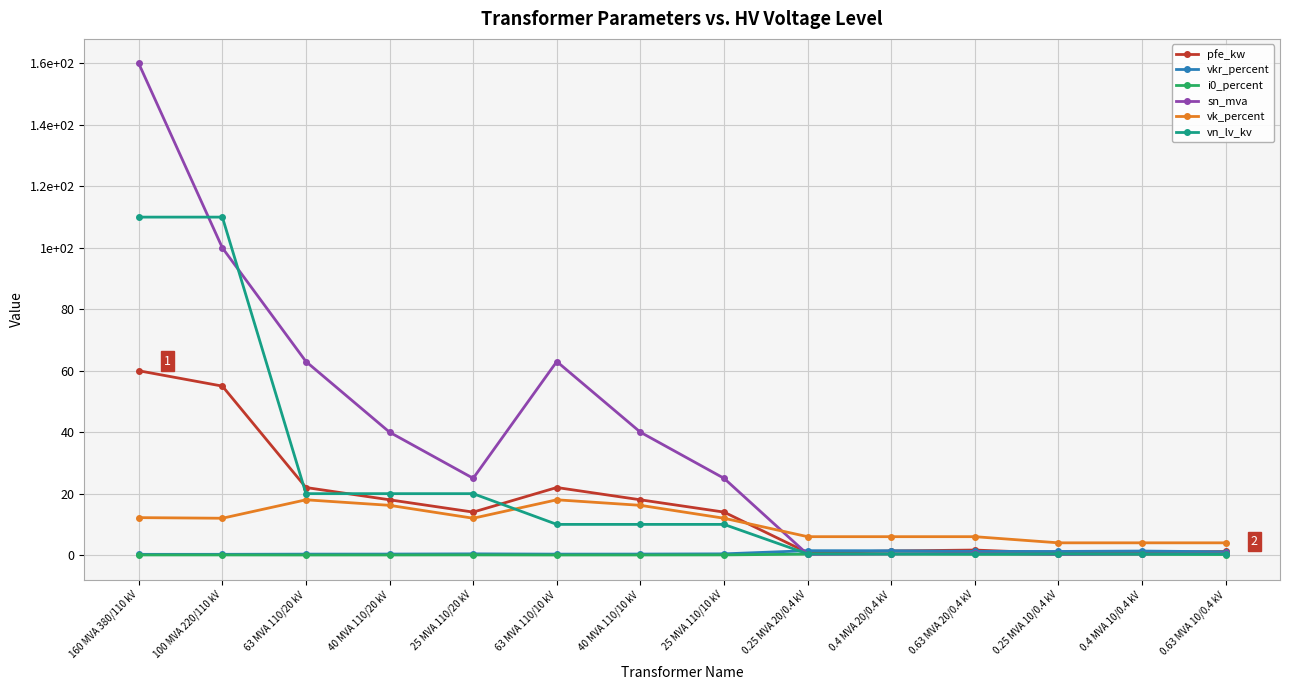

Does the chart have visible grid lines?

Yes